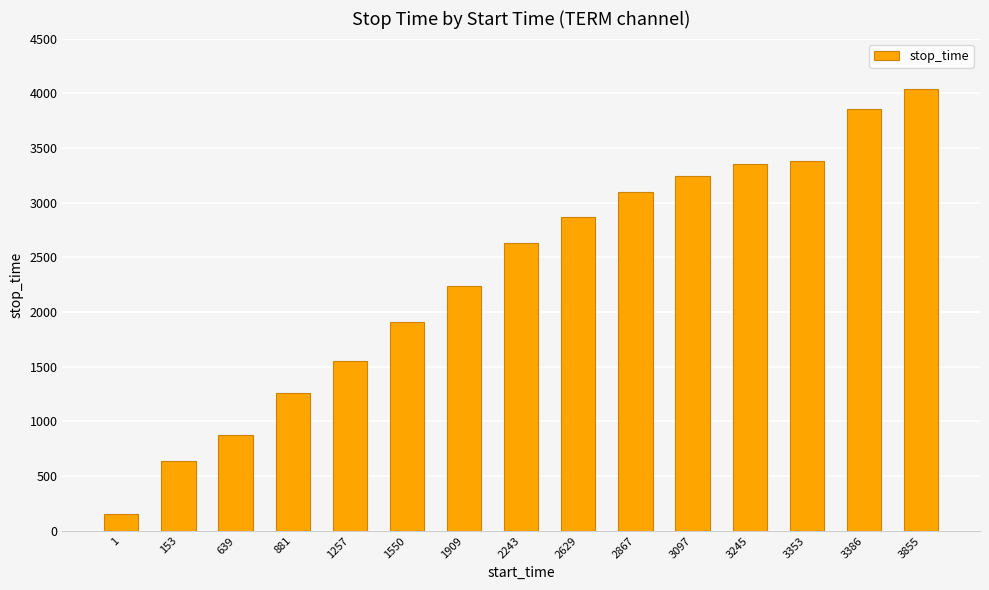

Reading right to left, list all the values displayed in this chart.

3855=4035	3386=3854	3353=3385	3245=3352	3097=3244	2867=3096	2629=2866	2243=2628	1909=2242	1550=1908	1257=1549	881=1256	639=880	153=638	1=152